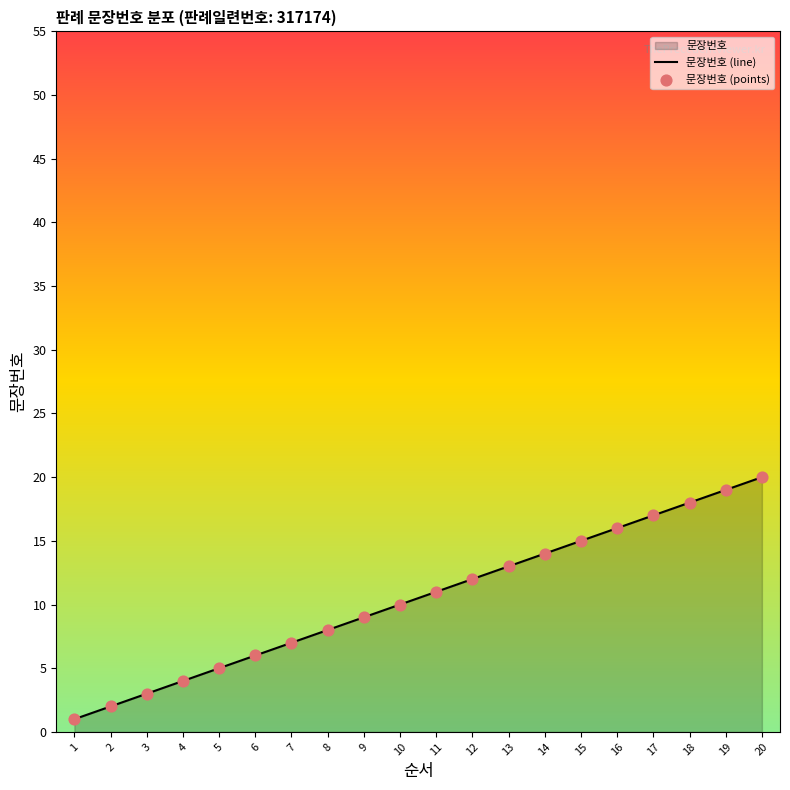

What is the change in value from 6 to 9?

+3